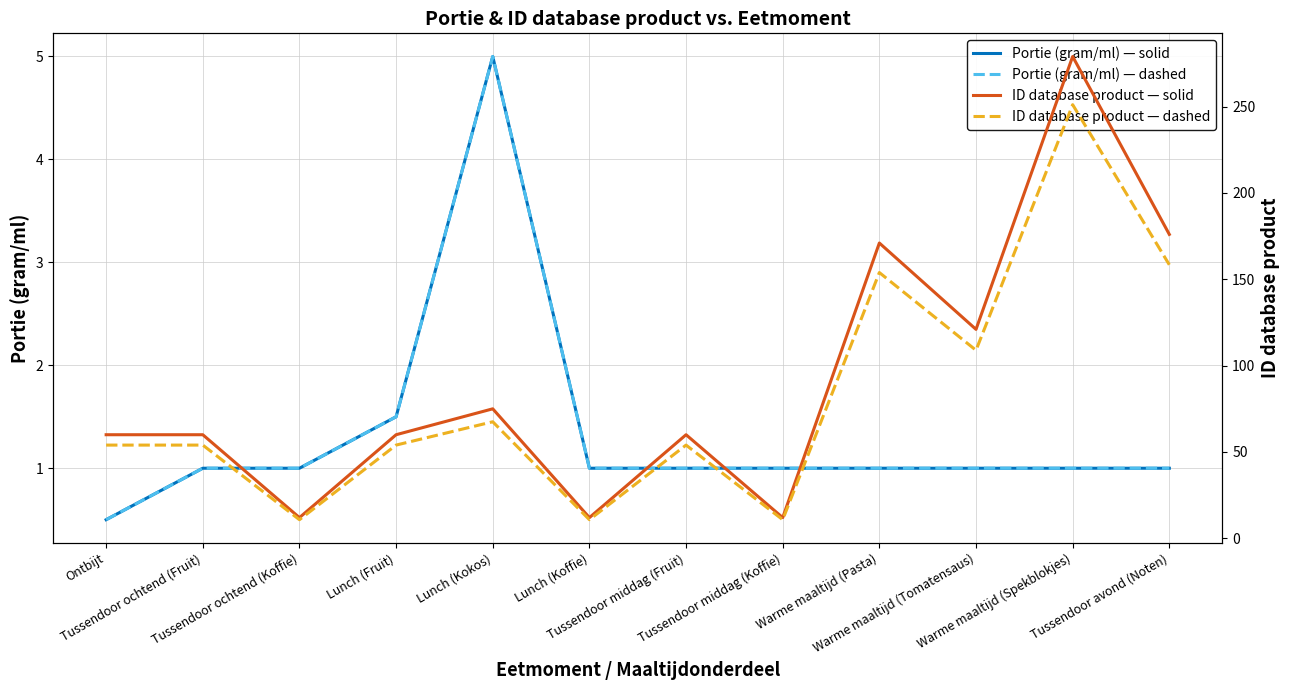

True or false: Portie (gram/ml) — dashed and ID database product — solid intersect in this chart.

False